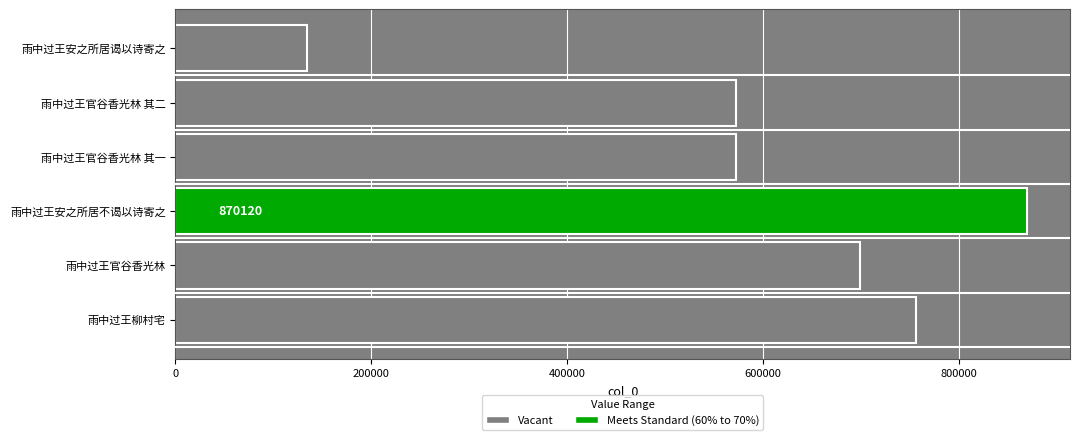

What is the smallest value displayed?

134263